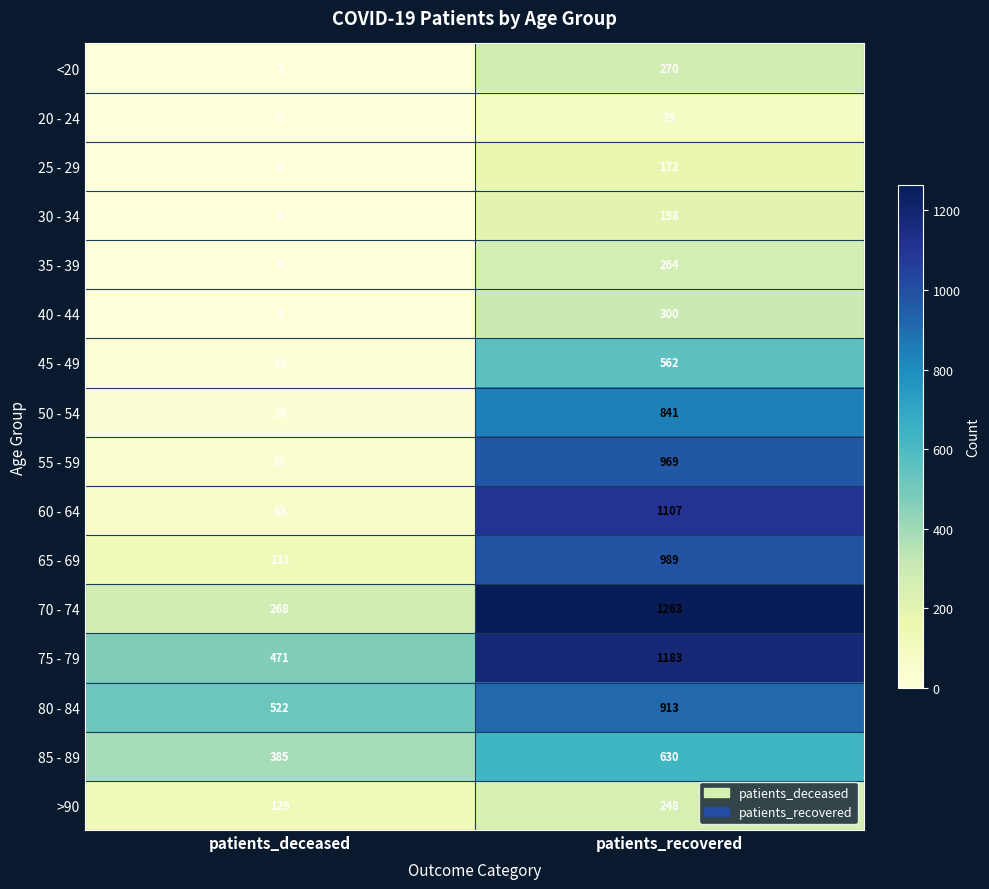

What is the maximum value shown in the chart?

1263